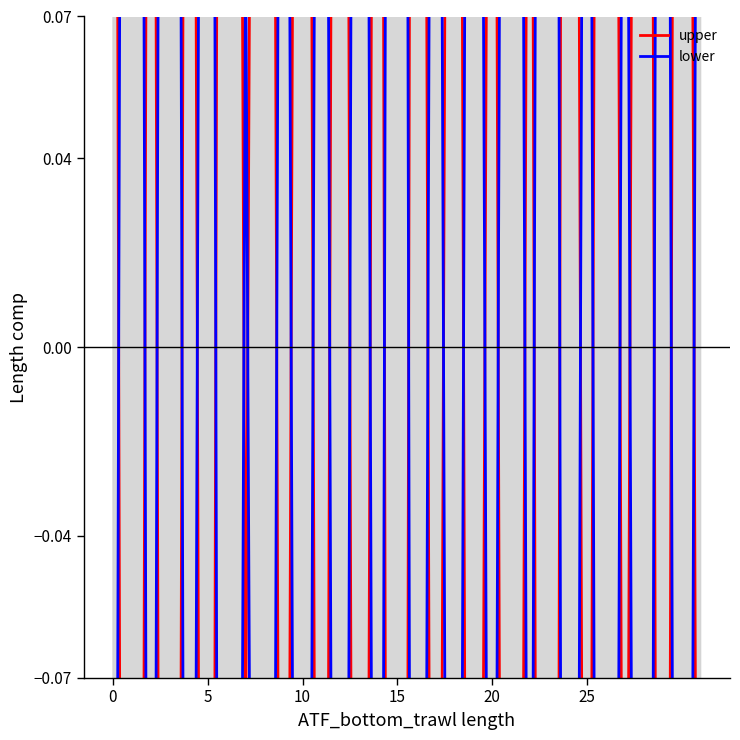

True or false: upper and lower cross at least once.

True